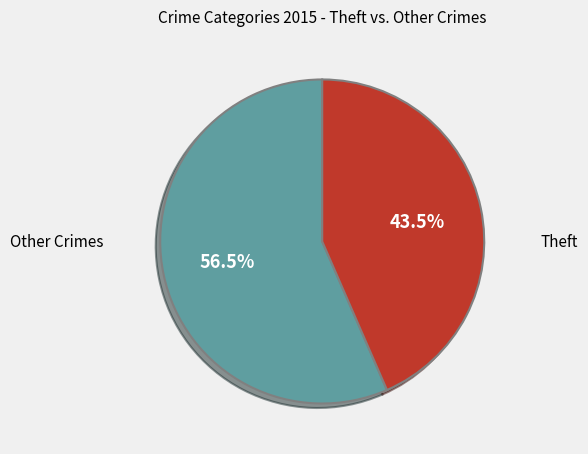

Does any single category account for the majority?

Yes